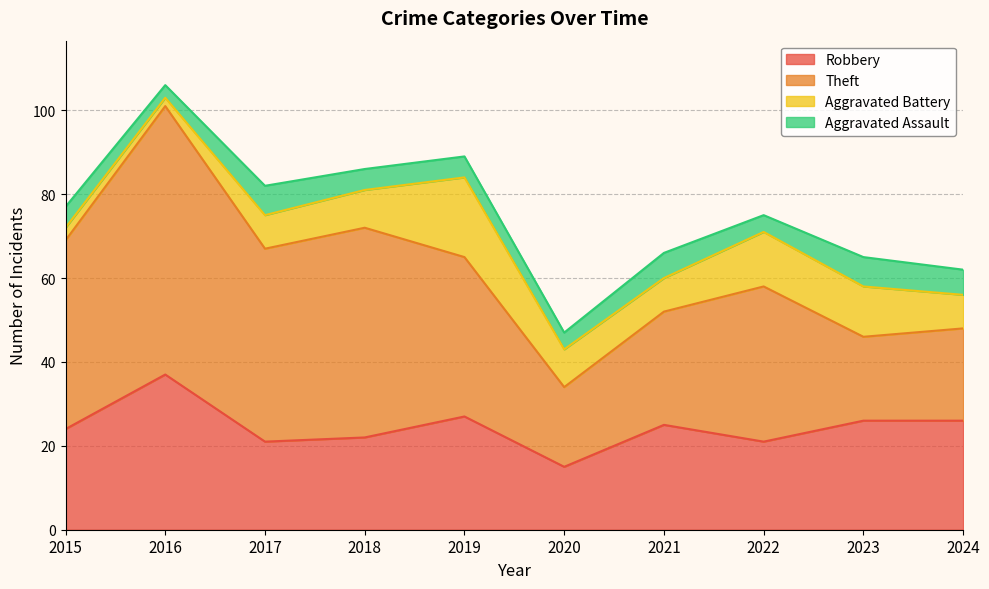

How many values in the Aggravated Assault series exceed 5?

4